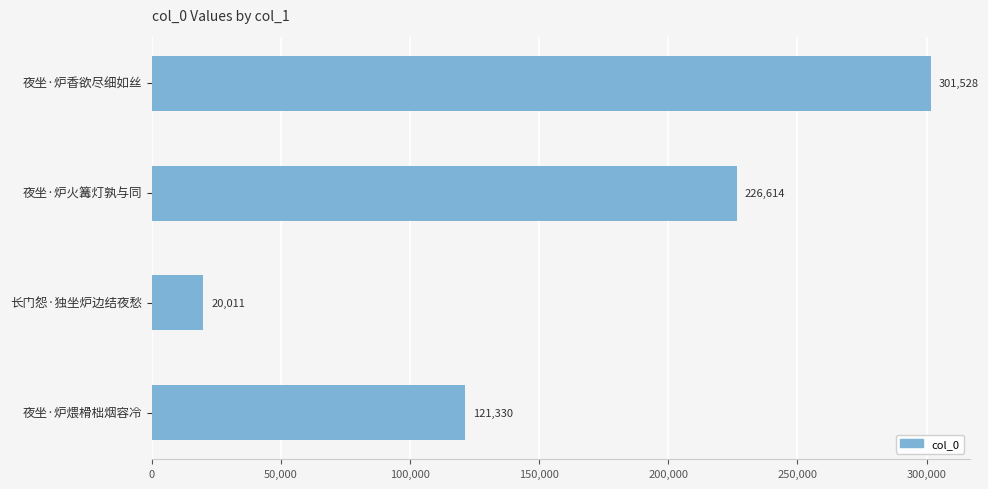

The chart shows a value of 370620 at 夜坐·炉火篝灯孰与同. True or false?

False